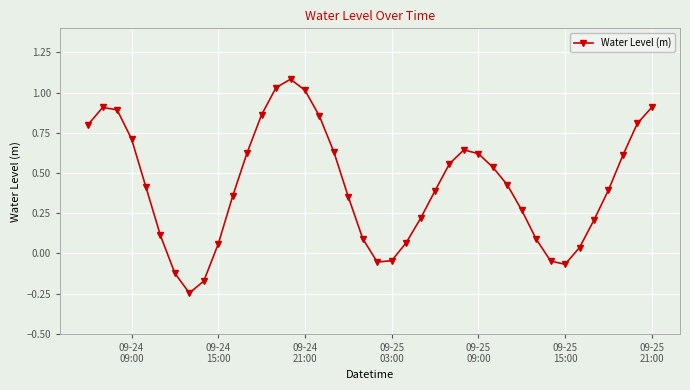

What is the maximum value shown in the chart?

1.1